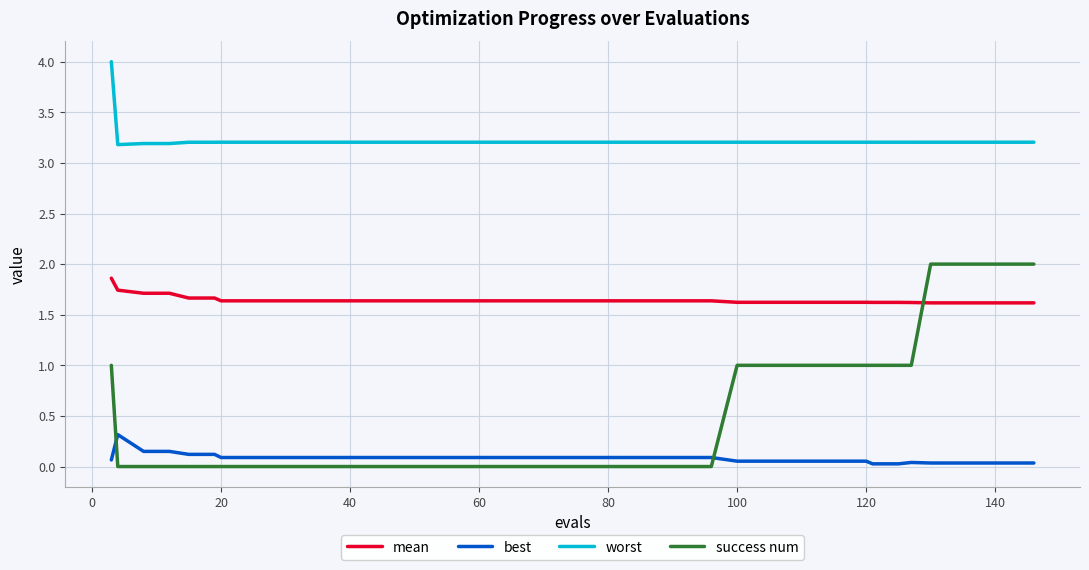

Which series has the largest range (max minus min)?

success num